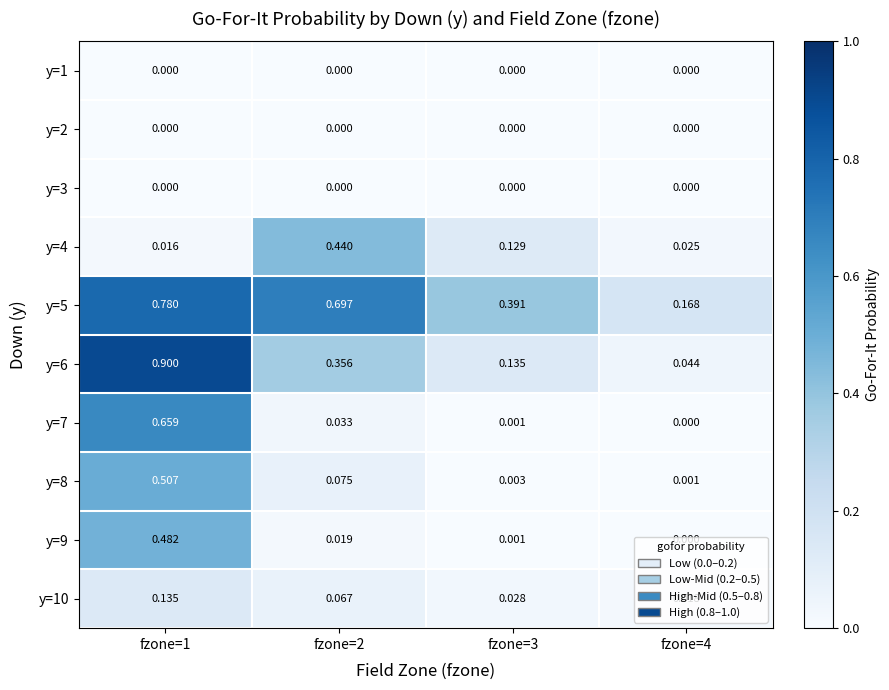

What is the difference between the highest and lowest values at fzone=3?

0.4